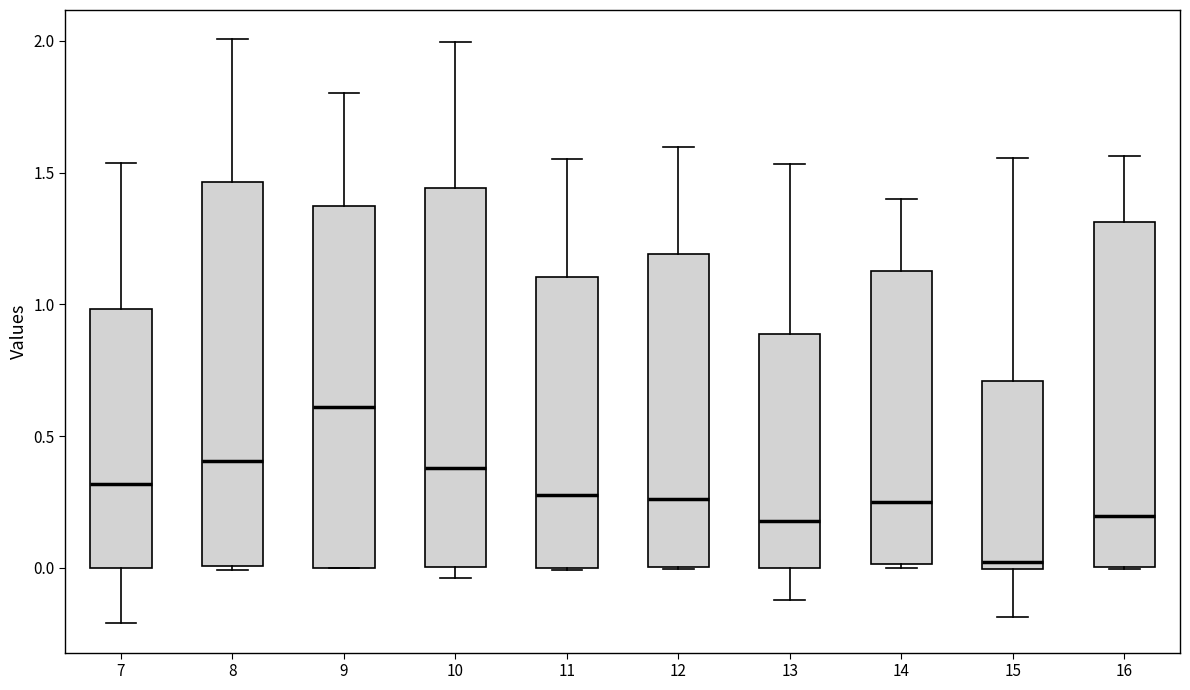

Reading left to right, read every box against the y-axis: the position of its median line, the range the box covers, and the ends of its whiskers. The values are not printed on the chart, so give them approximately, as read against the axis.

7: median 0.30, box 0.00 to 1.00, whiskers -0.20 to 1.55
8: median 0.40, box 0.00 to 1.45, whiskers 0.00 (just below the box's lower edge) to 2.00
9: median 0.60, box 0.00 to 1.35, whiskers 0.00 to 1.80
10: median 0.40, box 0.00 to 1.45, whiskers -0.05 to 2.00
11: median 0.30, box 0.00 to 1.10, whiskers 0.00 to 1.55
12: median 0.25, box 0.00 to 1.20, whiskers 0.00 to 1.60
13: median 0.20, box 0.00 to 0.90, whiskers -0.10 to 1.55
14: median 0.25, box 0.00 to 1.15, whiskers 0.00 to 1.40
15: median 0.00 (just above the box's lower edge), box 0.00 to 0.70, whiskers -0.20 to 1.55
16: median 0.20, box 0.00 to 1.30, whiskers 0.00 to 1.55